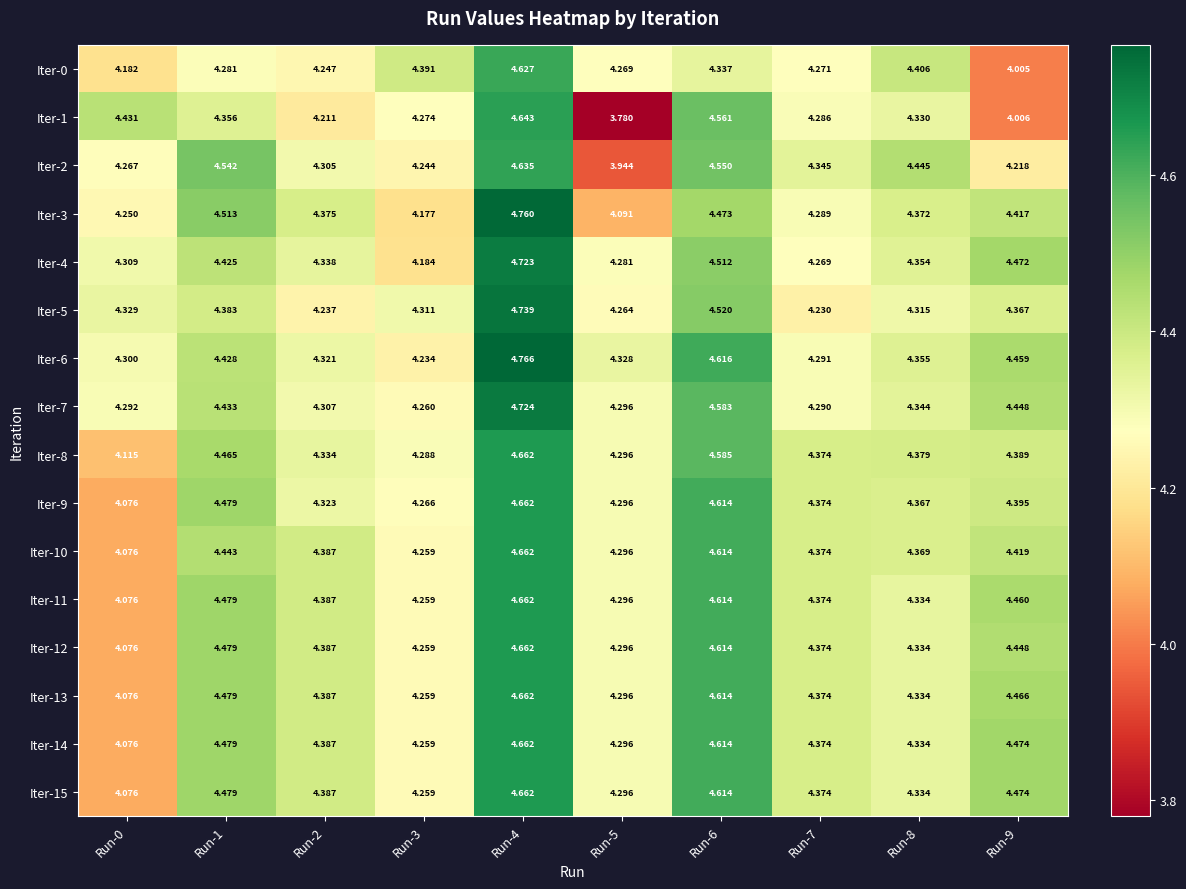

At which category is the sum across all series the highest?

Run-4